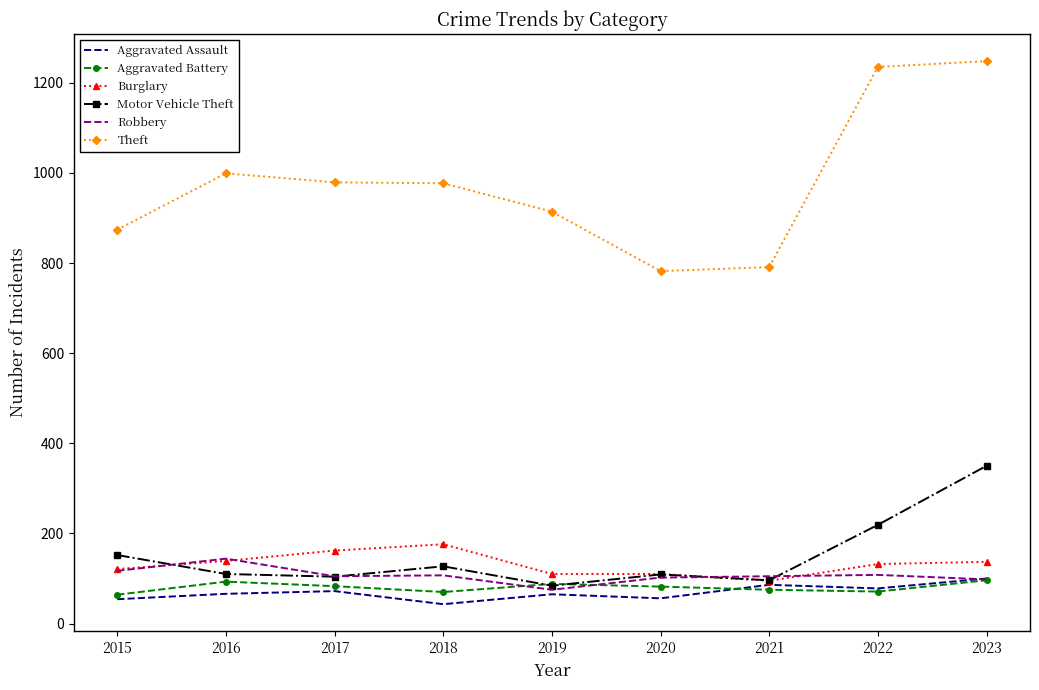

Which series has the largest total across all categories?

Theft